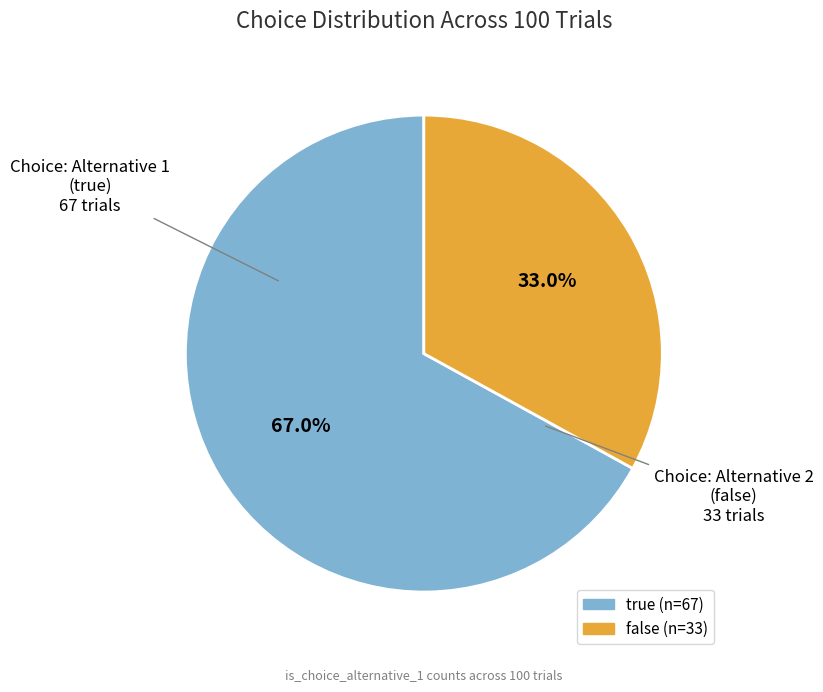

To the nearest percent, what is the difference between the largest and smallest slice percentages?

34%